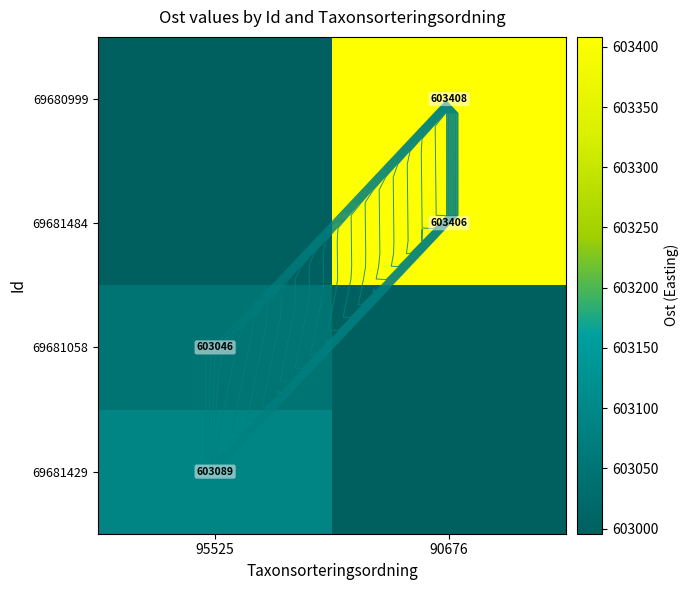

What is the sum of the 69681429 values at 90676 and 95525?

1206084.9